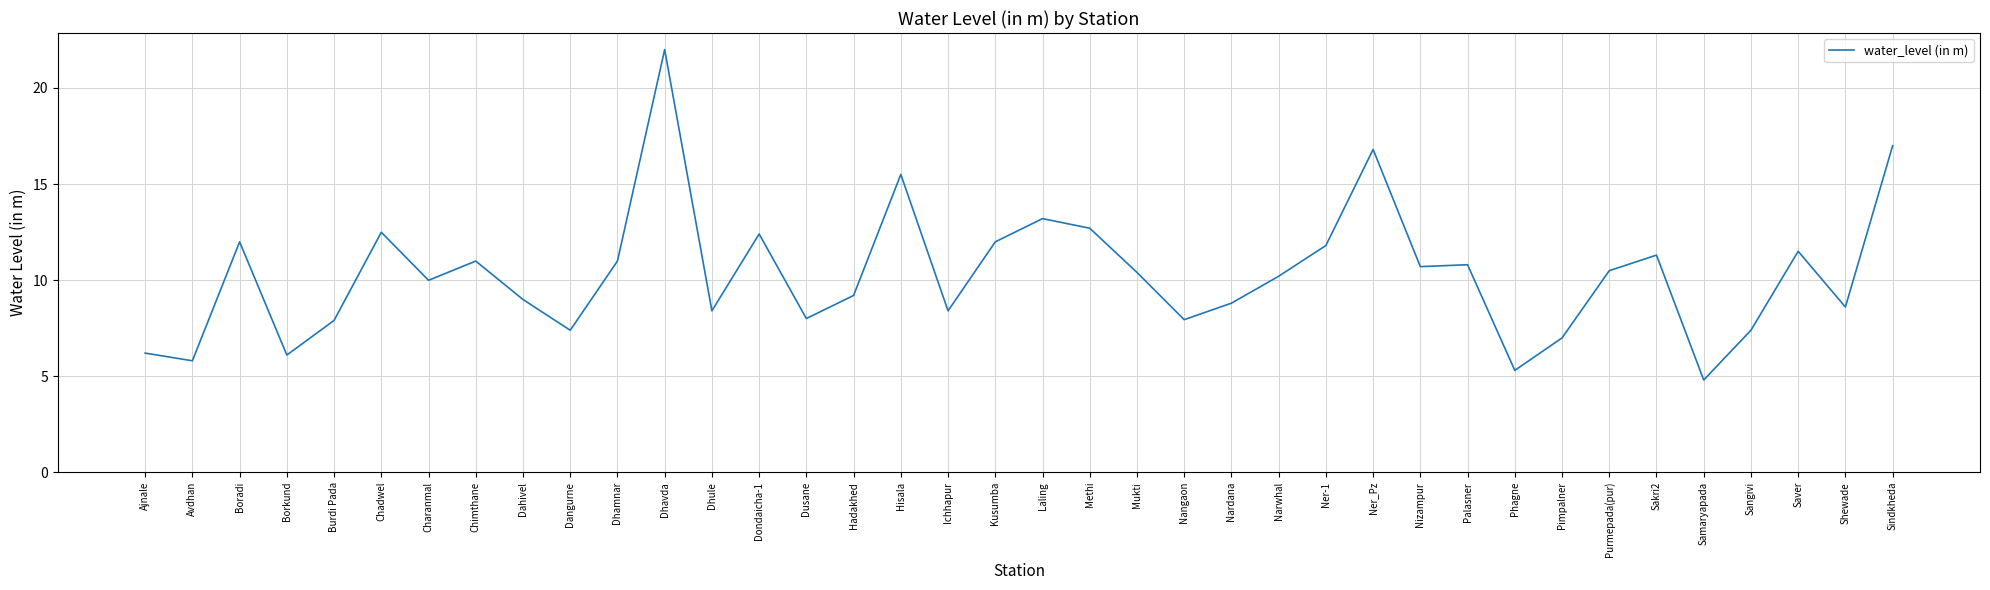

Between Shewade and Hisala, which is larger?

Hisala